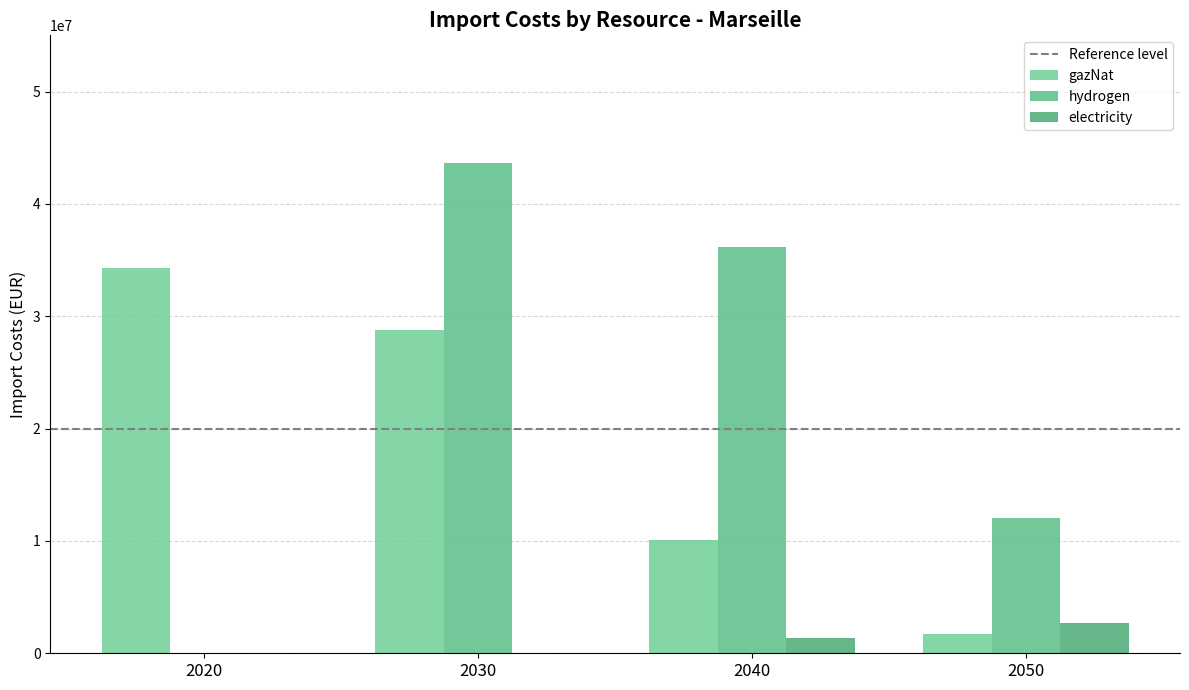

Rank the categories by hydrogen value from highest to lowest.

2030, 2040, 2050, 2020